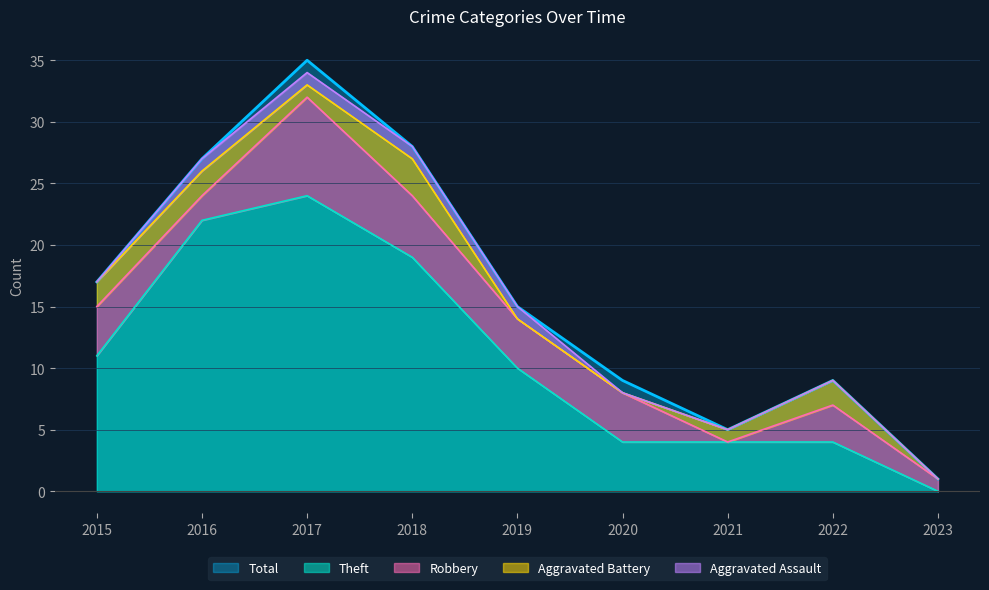

The value of Total at 2015 is 5. True or false?

False